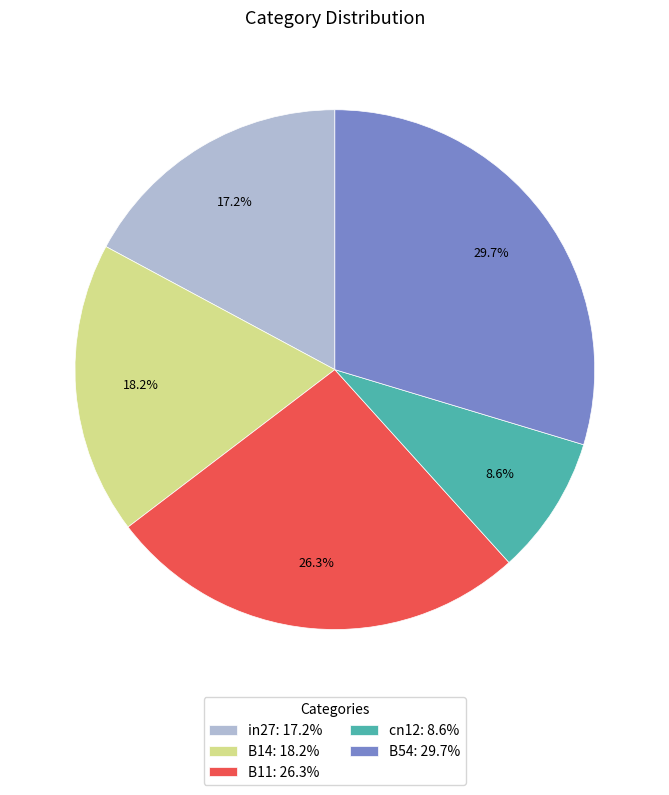

Is there any slice that represents more than half of the pie?

No